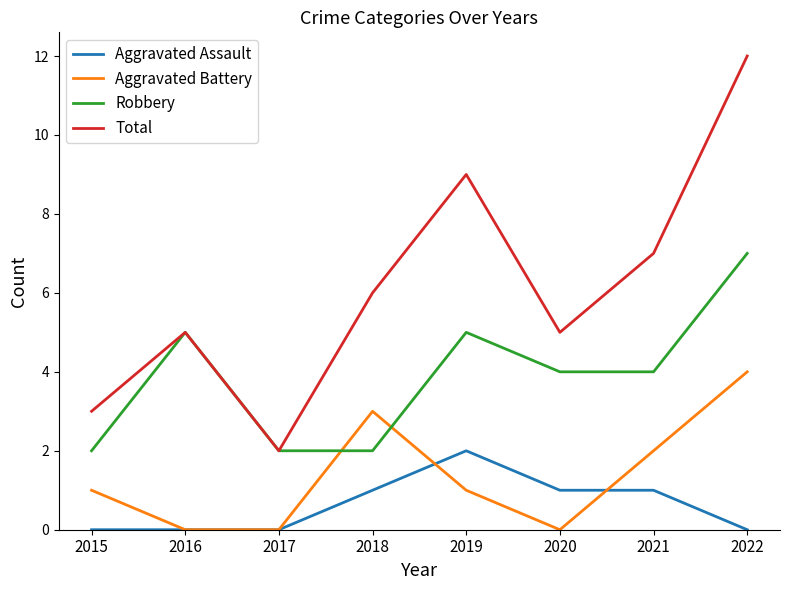

How many lines are shown in the chart?

4